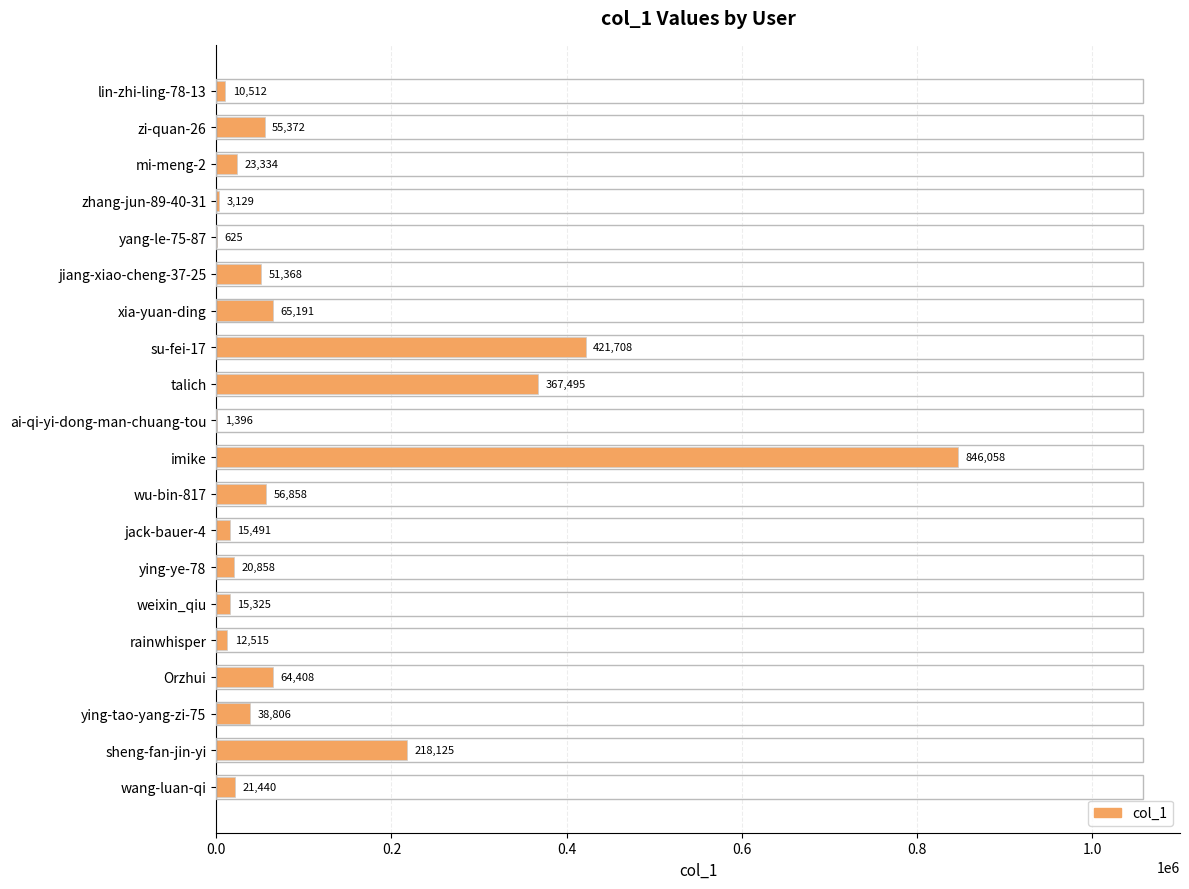

What value does the data have at jack-bauer-4?

15491